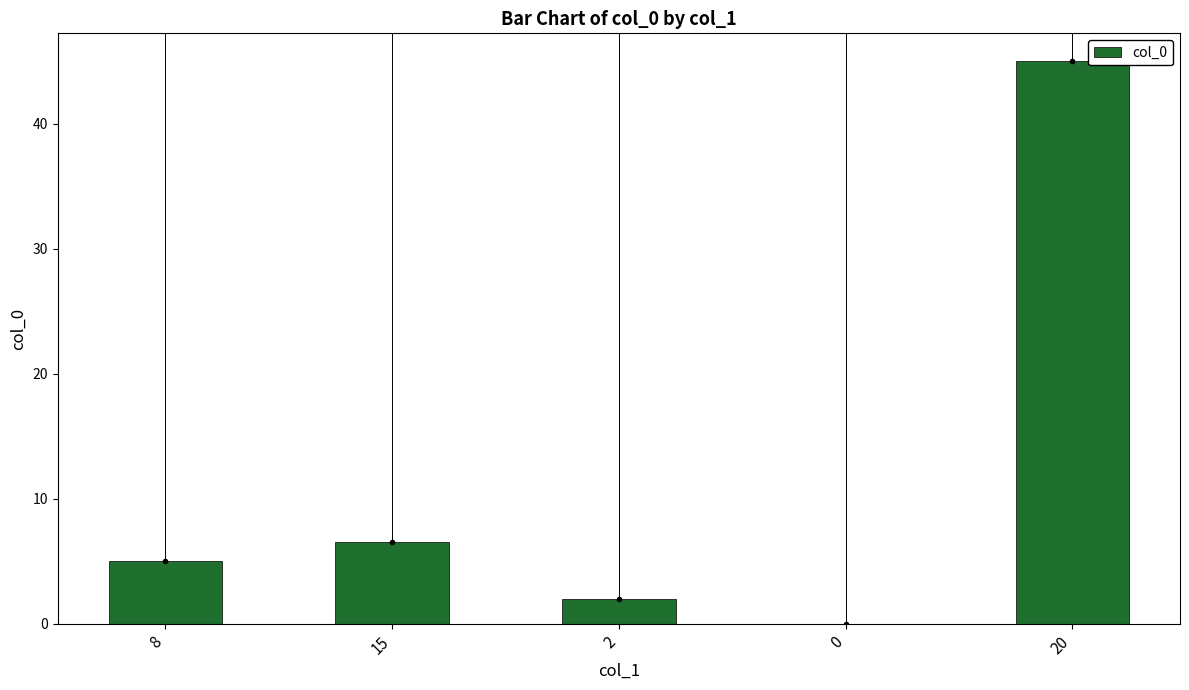

Which category has the highest value across all series?

20